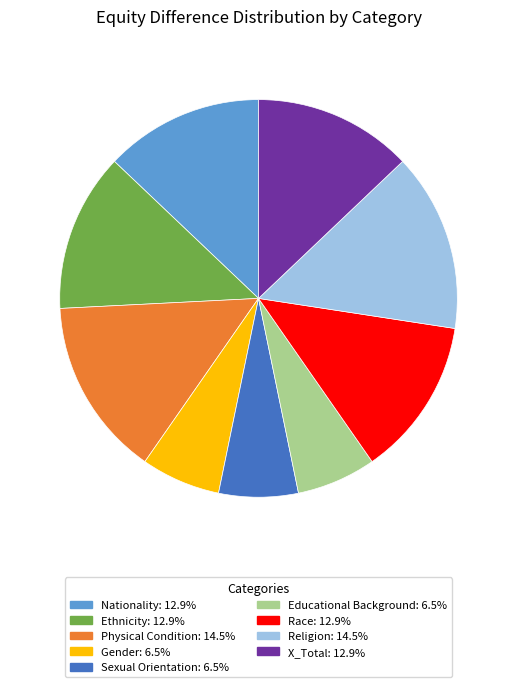

How many slices are in this pie chart?

9